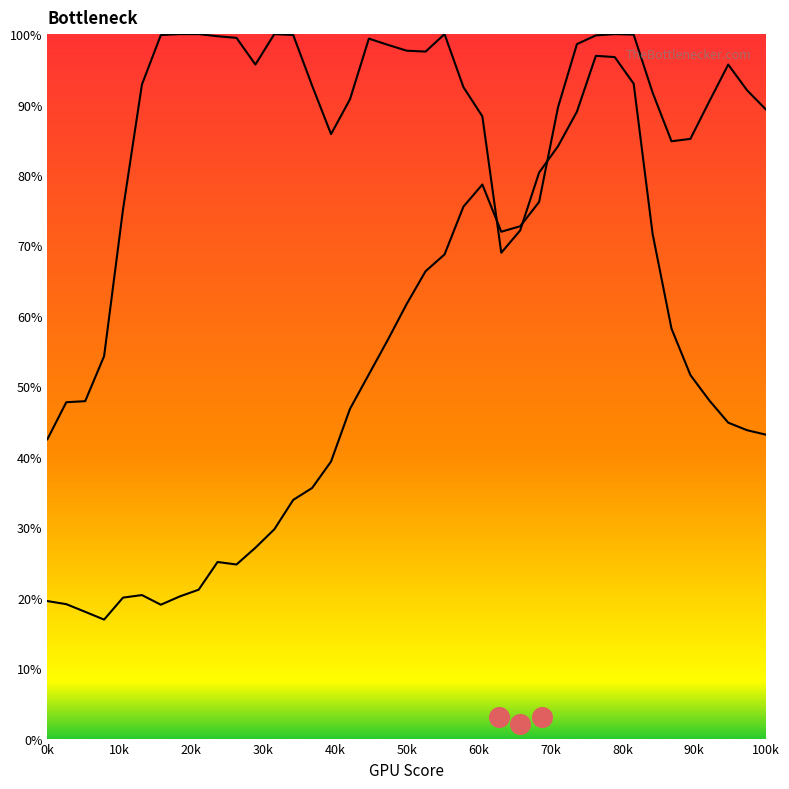

Which series reaches the maximum Y coordinate?

Y0